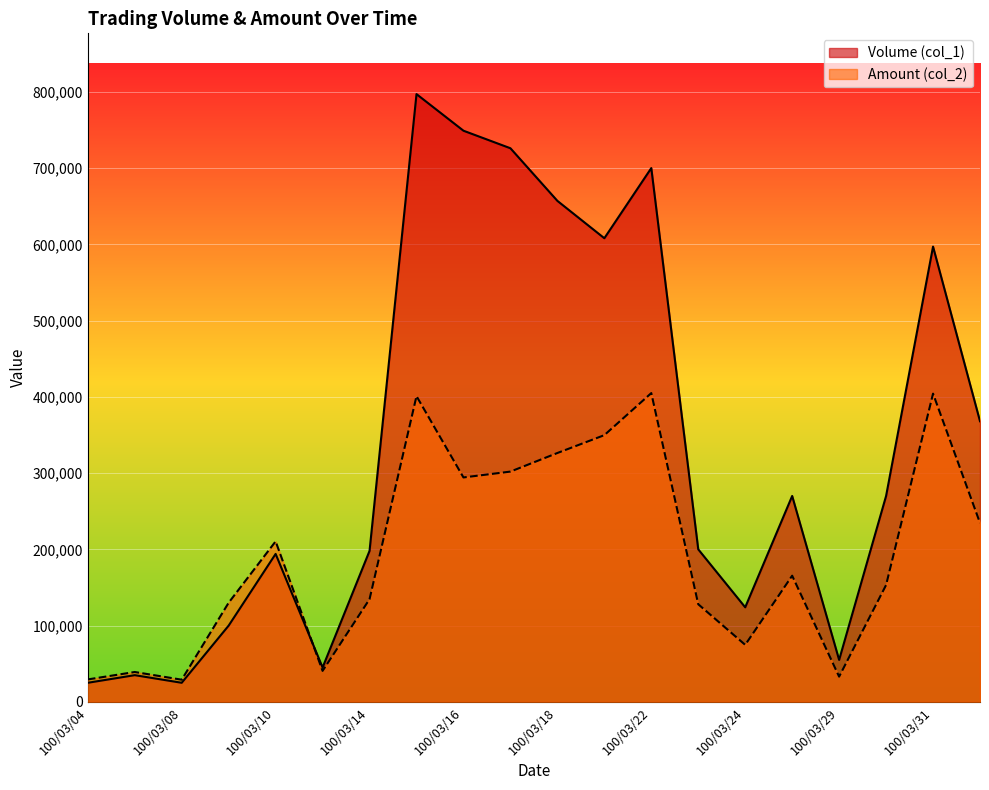

What position from the left is 100/03/14?

7